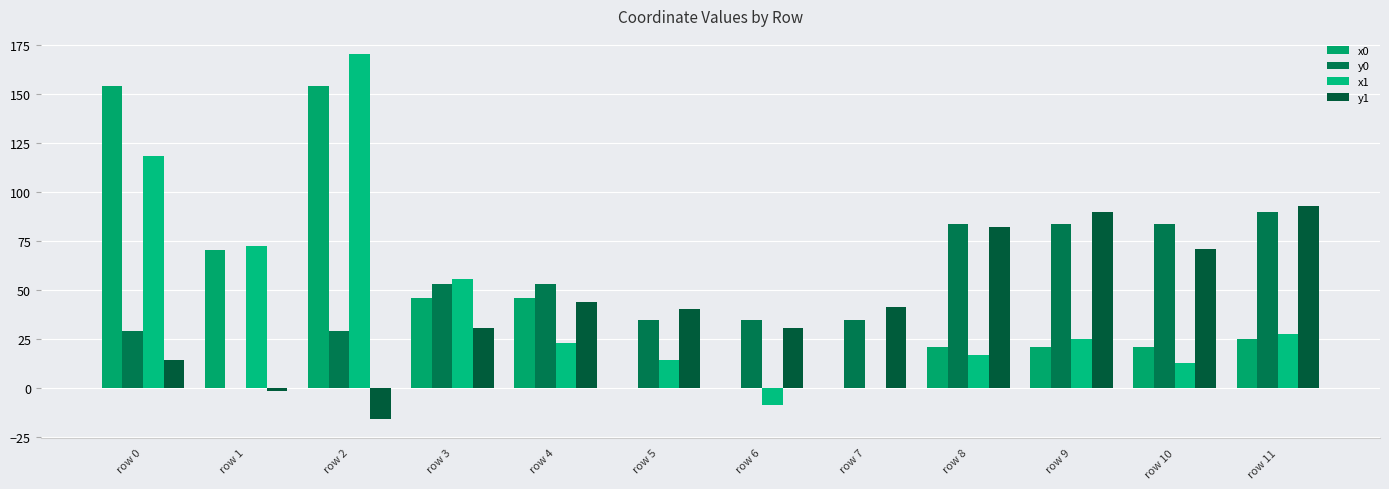

What is the approximate value of y0 at row 3?

53.1